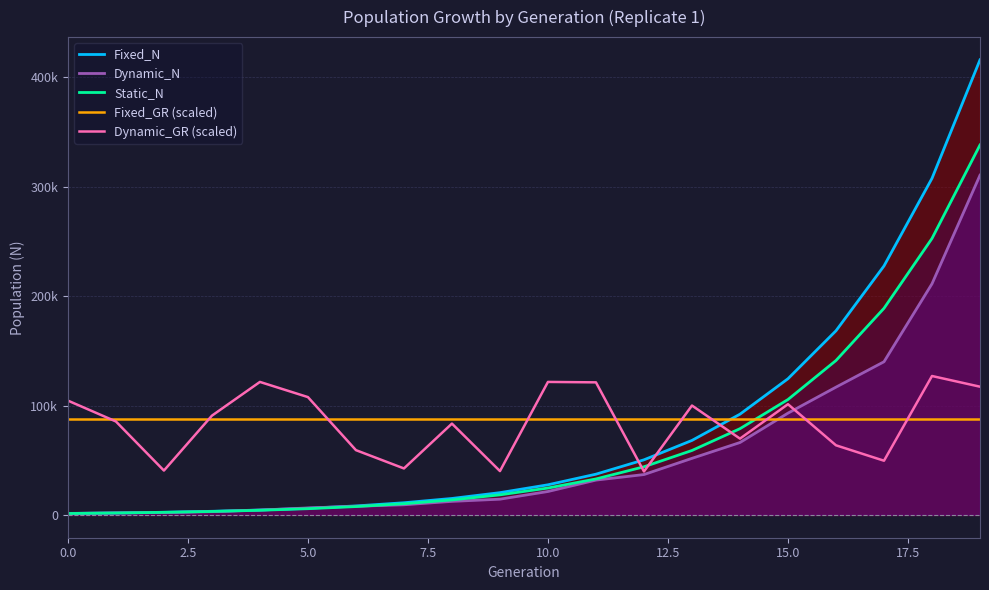

After their last crossing, which series has the higher values: Fixed_N or Dynamic_N?

Fixed_N